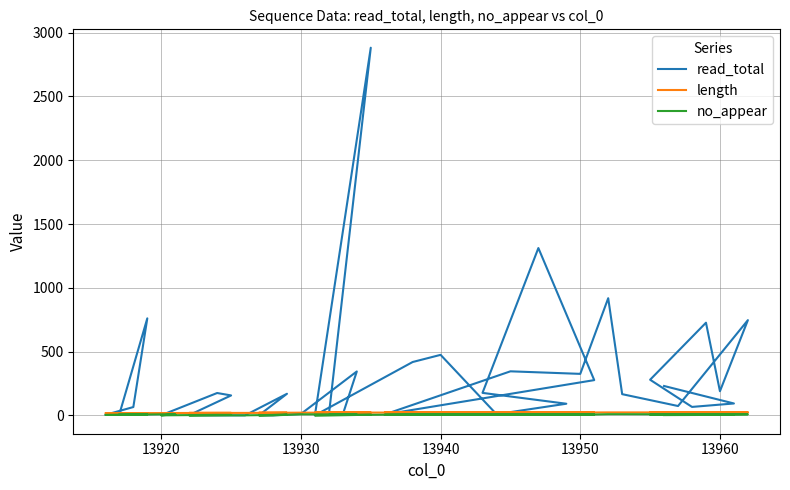

At how many categories does at least one series exceed 541?

6